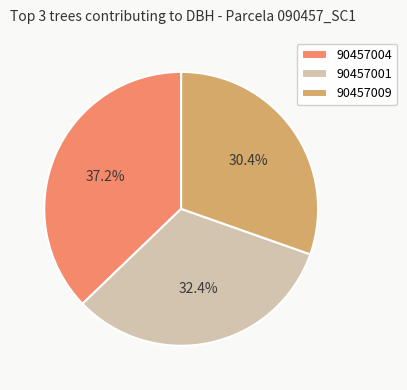

Is there any slice that represents more than half of the pie?

No